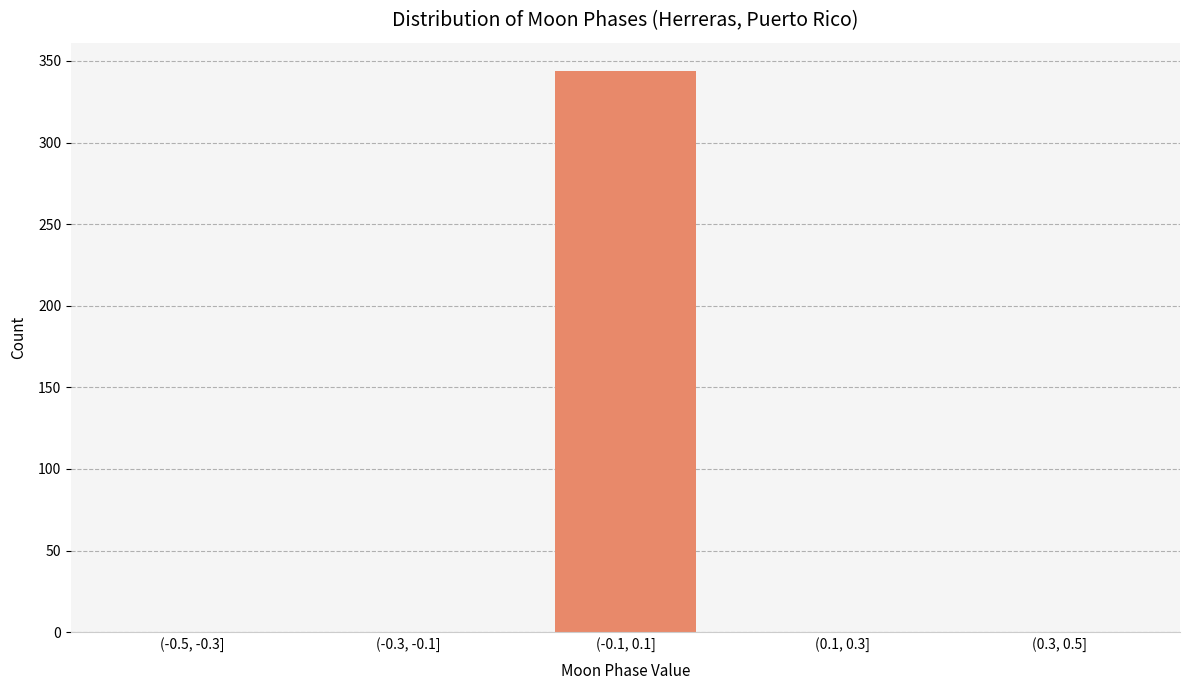

Reading right to left, what are all the values shown in this chart?

(0.3, 0.5]=0	(0.1, 0.3]=0	(-0.1, 0.1]=344	(-0.3, -0.1]=0	(-0.5, -0.3]=0